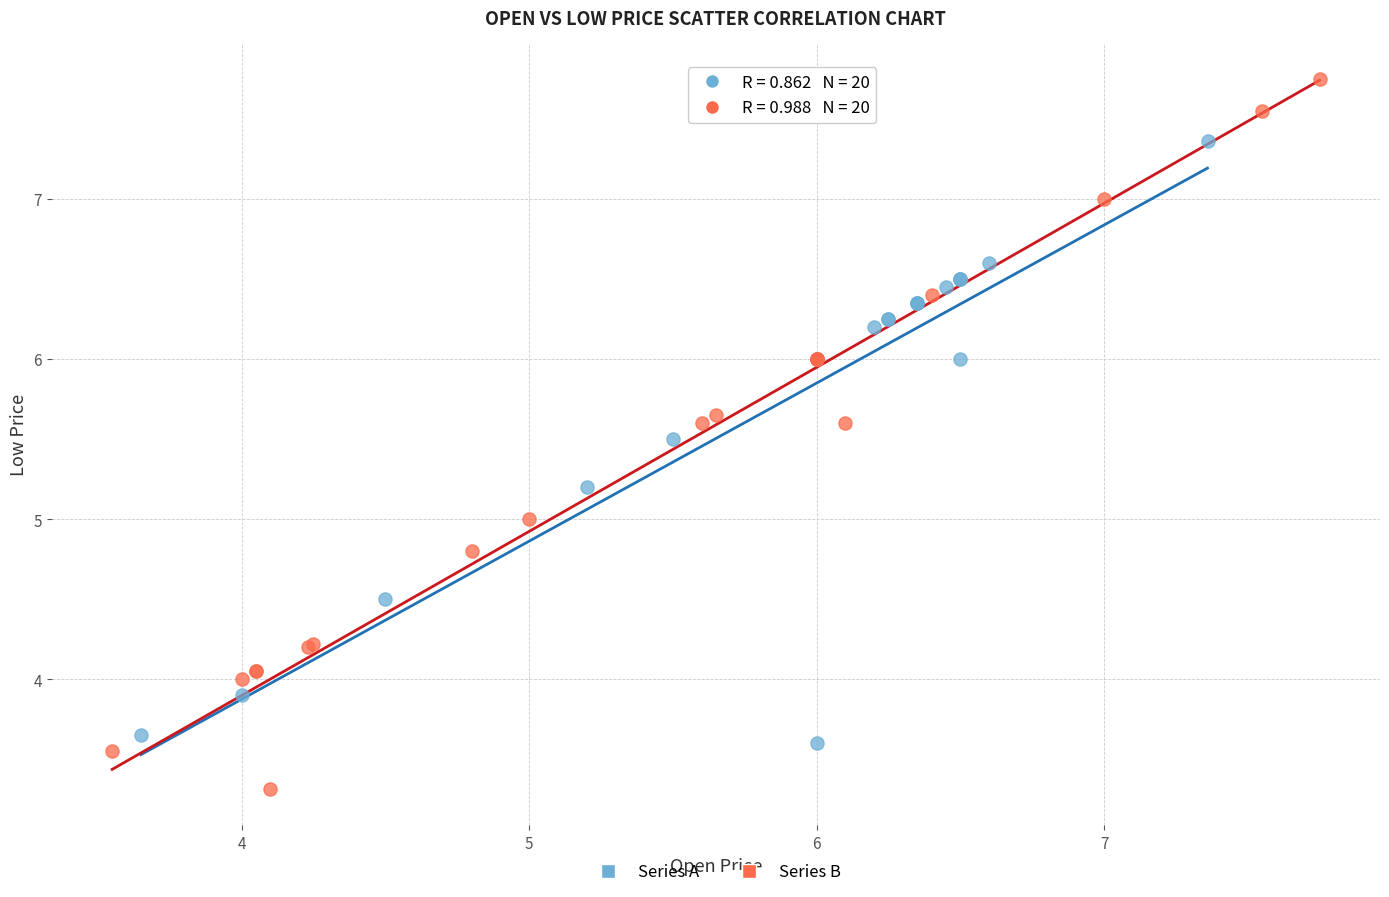

Which series contains the lowest Y value?

Series B